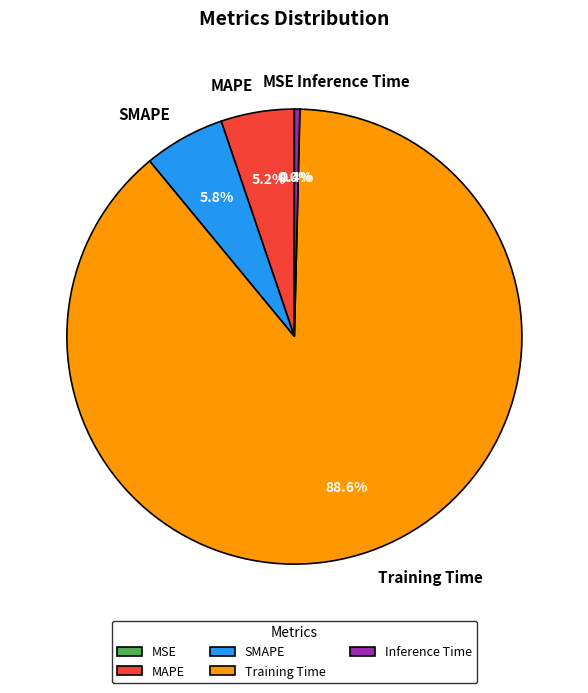

How much of the chart is everything except Inference Time?

99.6%